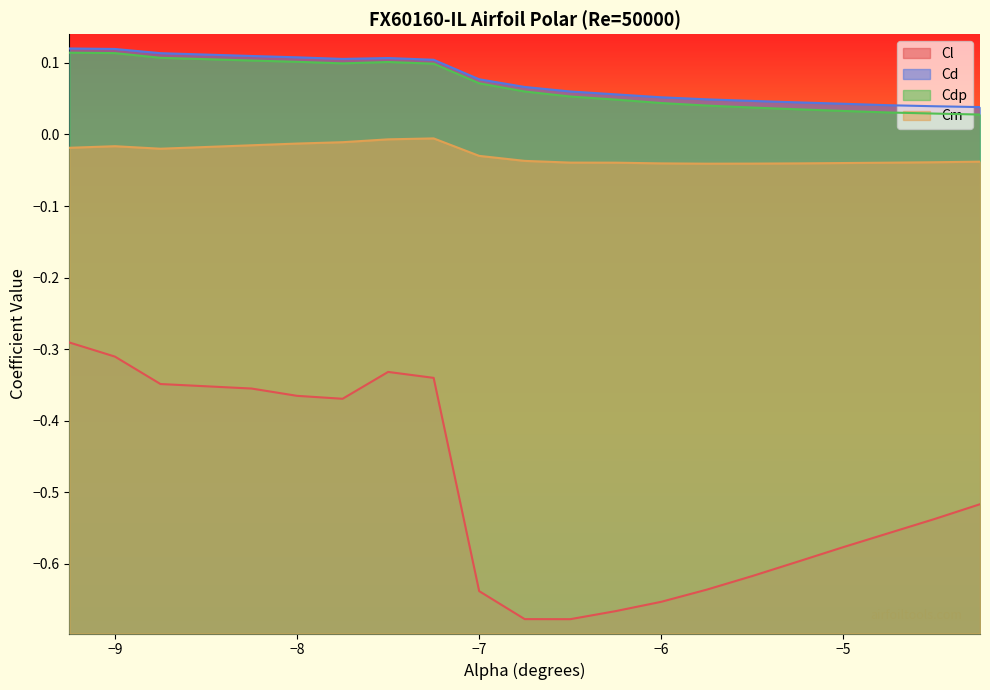

At which category is the sum across all series the highest?

-9.25